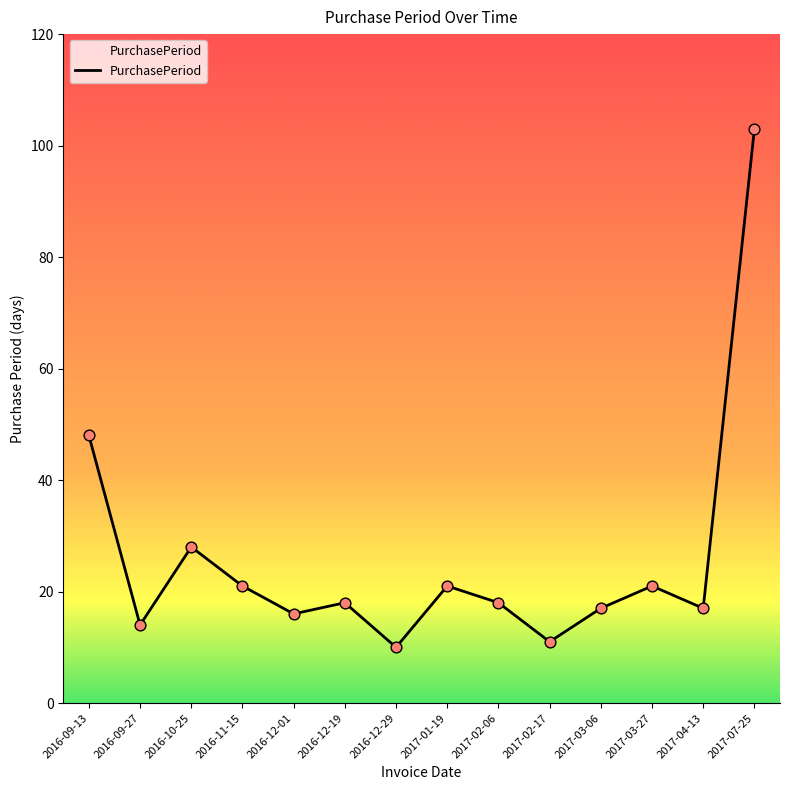

Between 2016-12-29 and 2016-09-13, which is larger?

2016-09-13